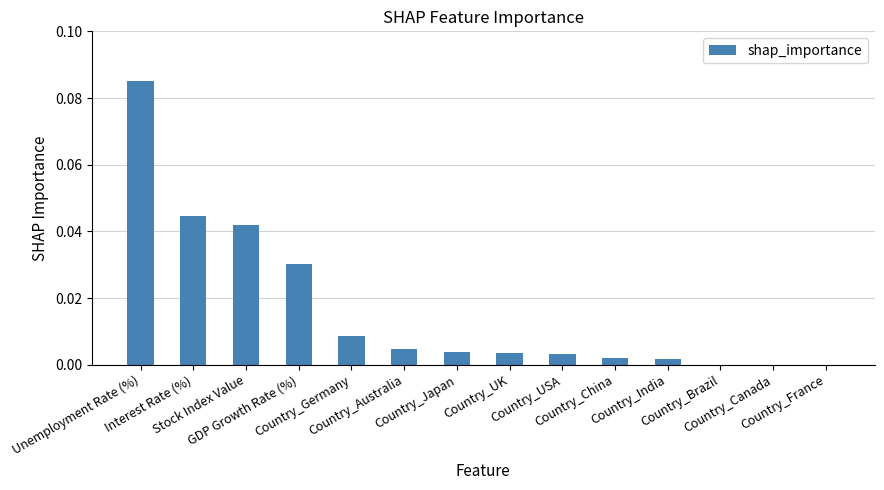

How many data points does each series have?

14